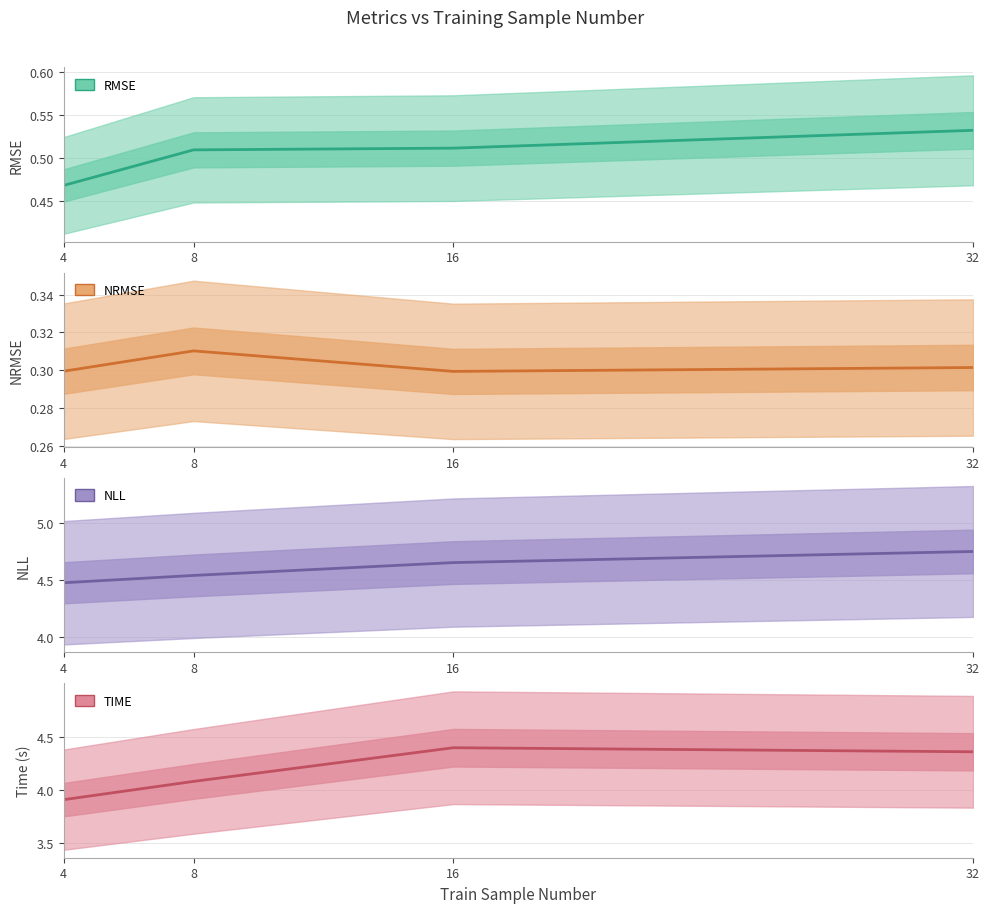

True or false: time and rmse intersect in this chart.

False